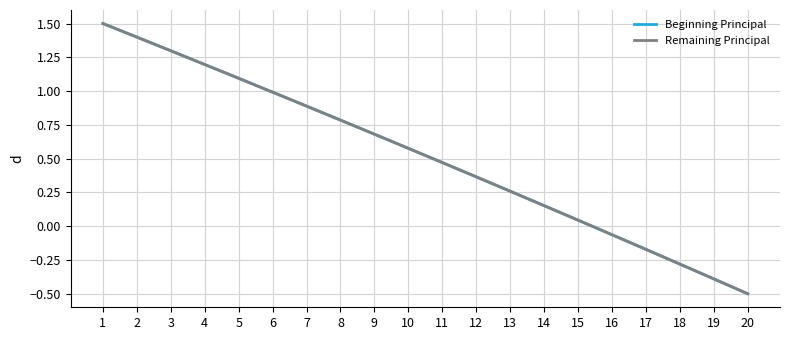

Does the chart display data point markers on the line(s)?

No